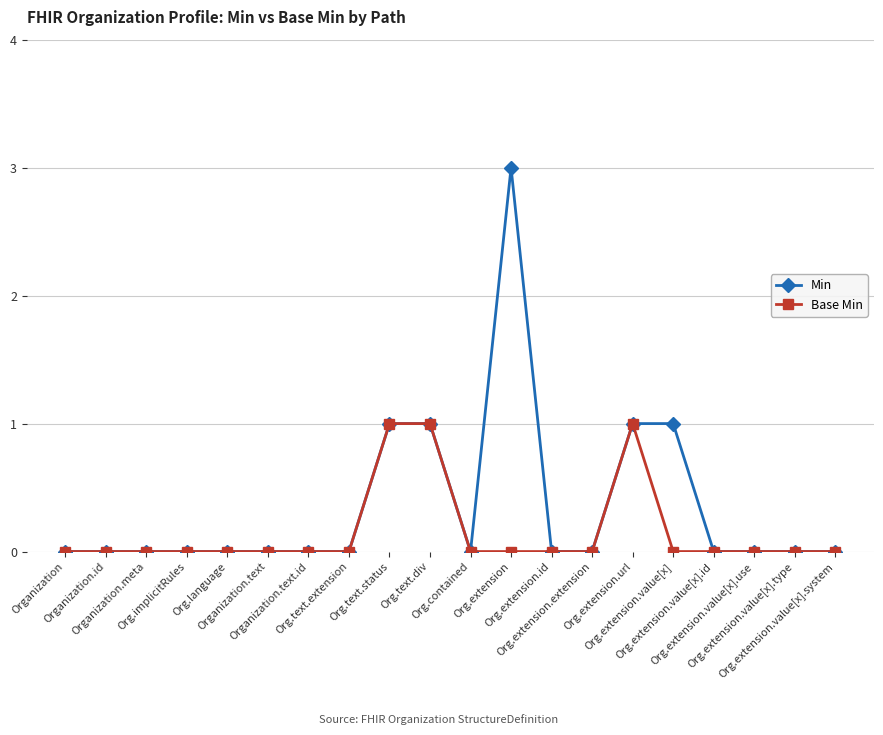

True or false: Base Min has more than 0 points higher than both neighbors.

True